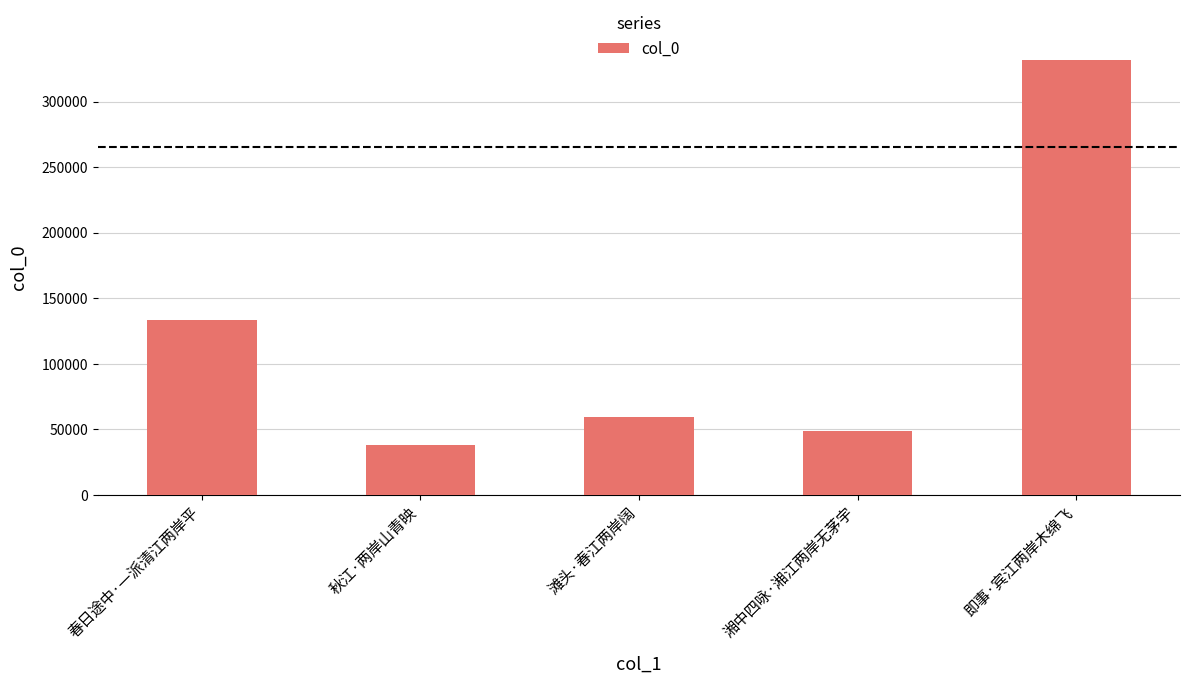

What is the difference between the maximum and second lowest values?

282750